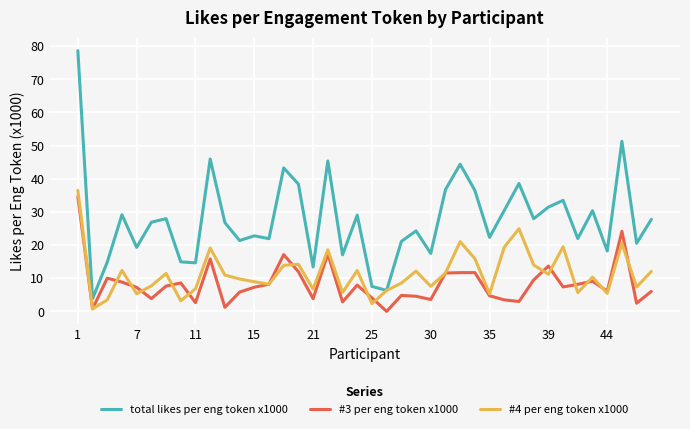

Which series has the largest total across all categories?

total likes per eng token x1000